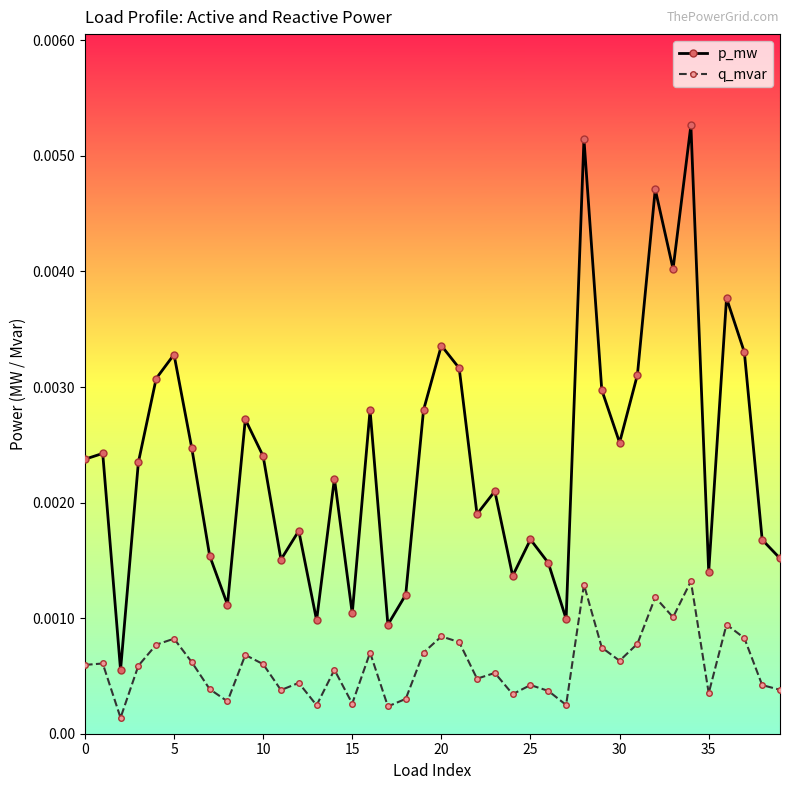

True or false: q_mvar and p_mw intersect in this chart.

False